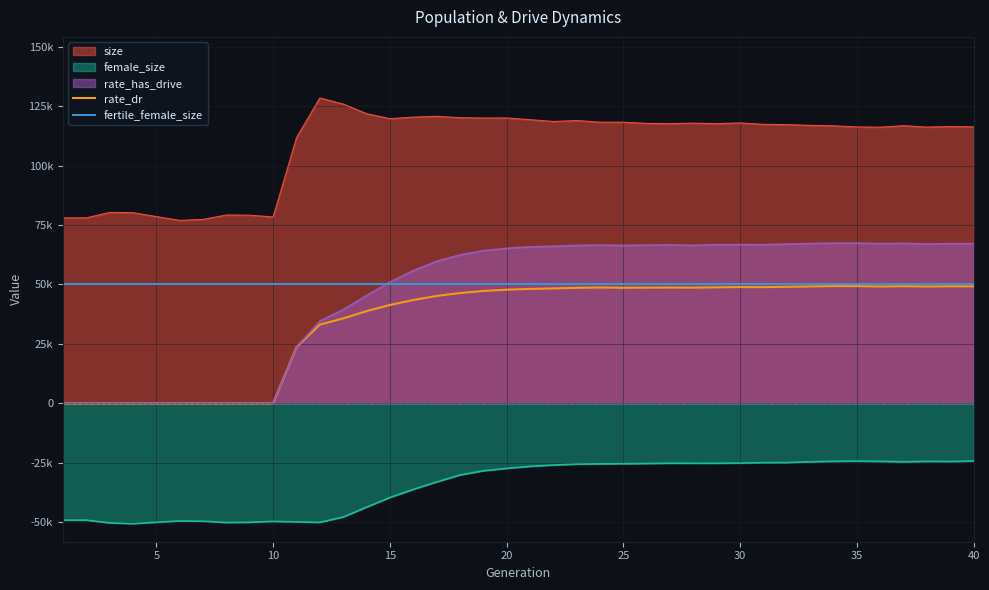

How many data points does each series have?

40